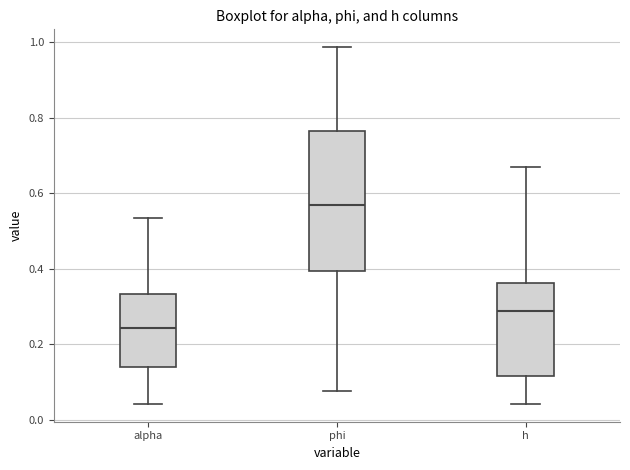

Reading left to right, read every box against the y-axis: the position of its median line, the range the box covers, and the ends of its whiskers. The values are not printed on the chart, so give them approximately, as read against the axis.

alpha: median 0.24, box 0.14 to 0.34, whiskers 0.04 to 0.54
phi: median 0.56, box 0.40 to 0.76, whiskers 0.08 to 0.98
h: median 0.28, box 0.12 to 0.36, whiskers 0.04 to 0.66